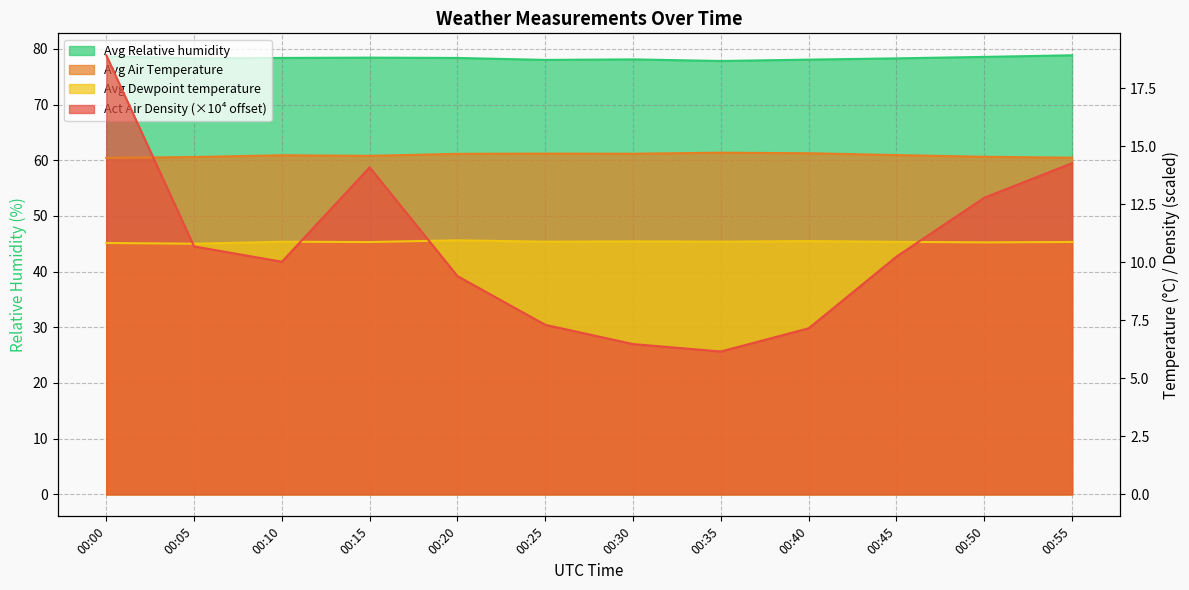

Which series changed the most between 00:05 and 00:20?

Act Air Density